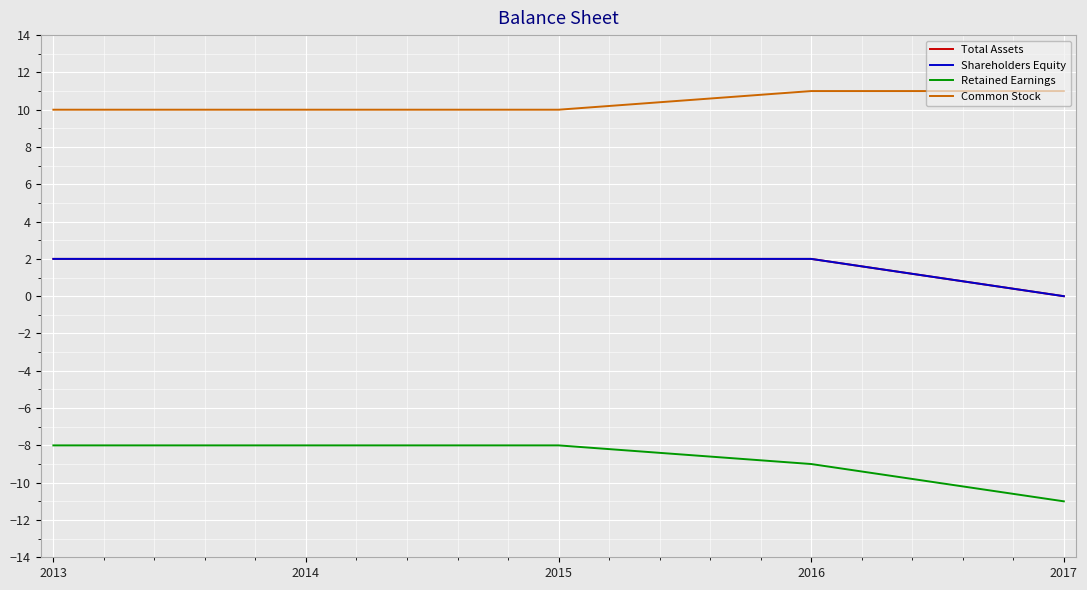

True or false: Total Assets has more than 1 interior local peaks.

False